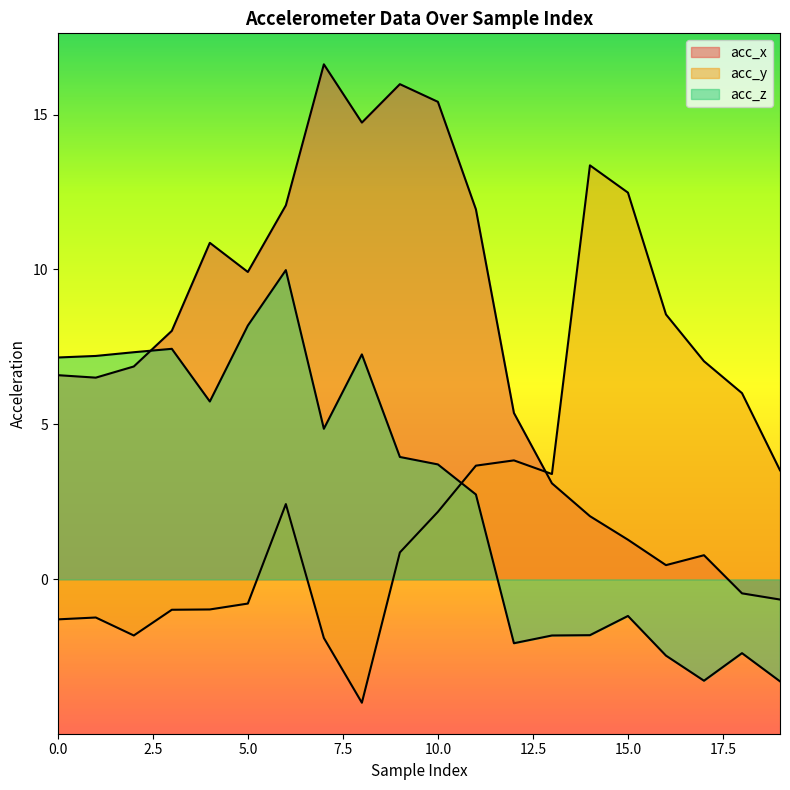

Which label corresponds to the smallest value in the chart?

8